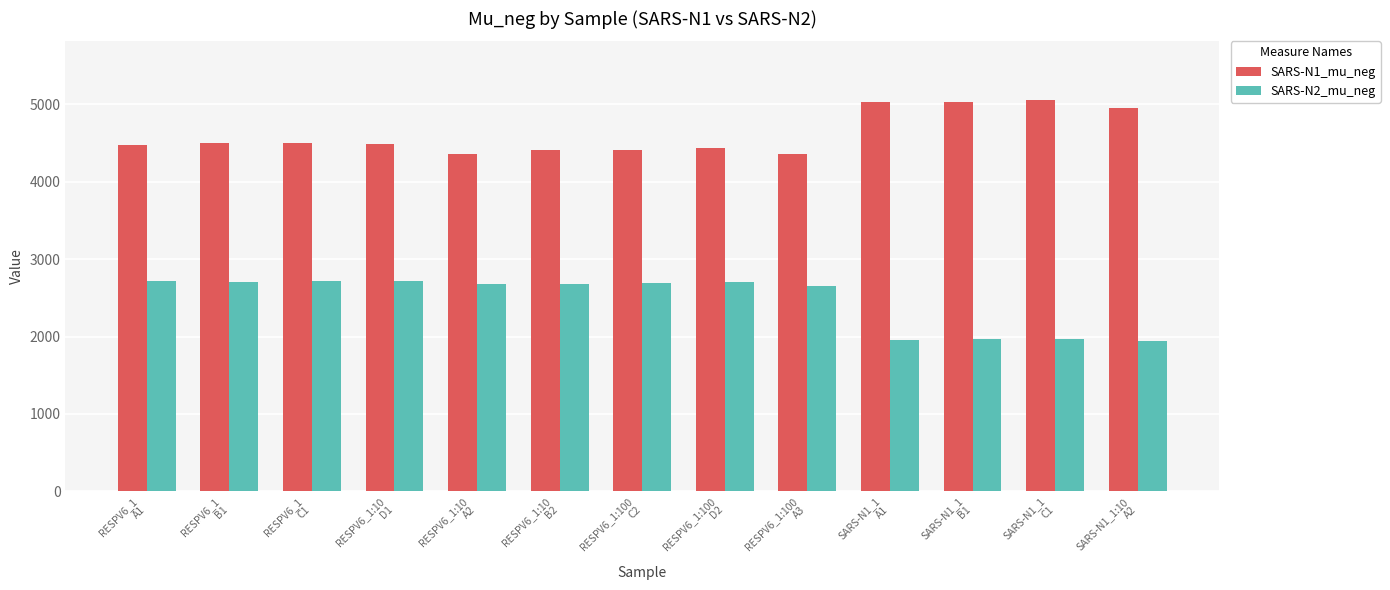

List the series in order of their overall mean, highest first.

SARS-N1_mu_neg, SARS-N2_mu_neg